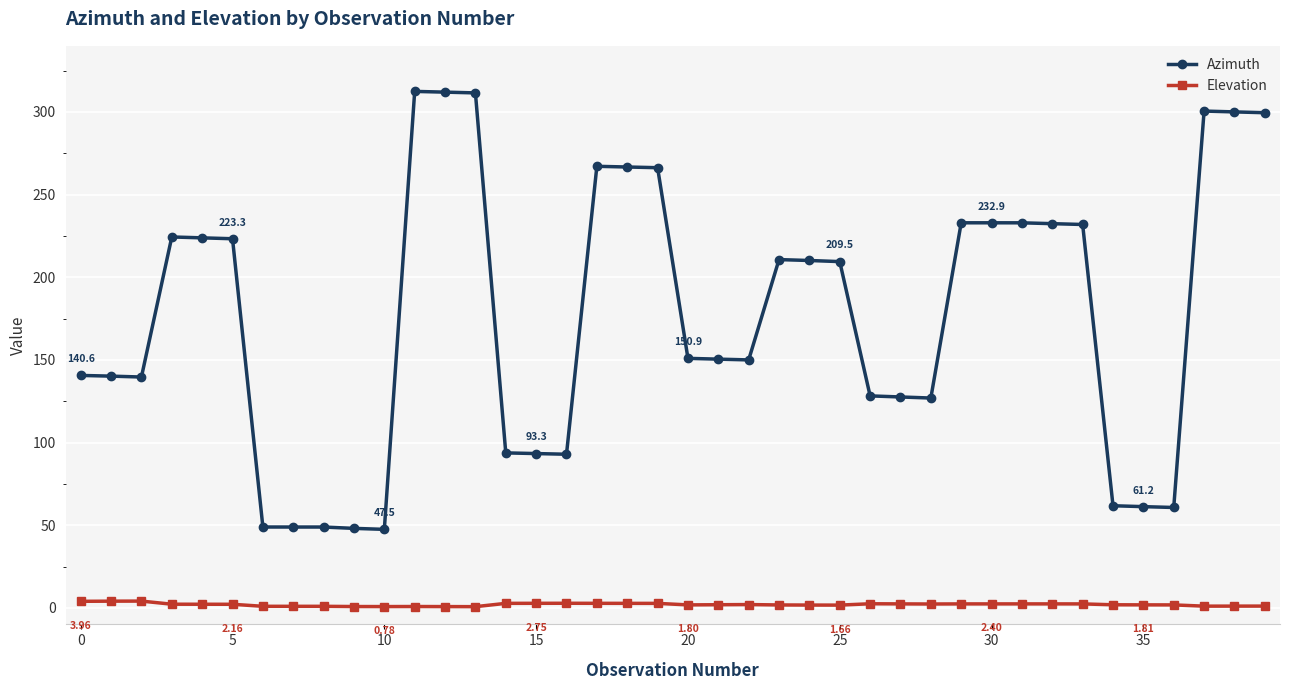

What is the minimum value for Elevation?

0.7